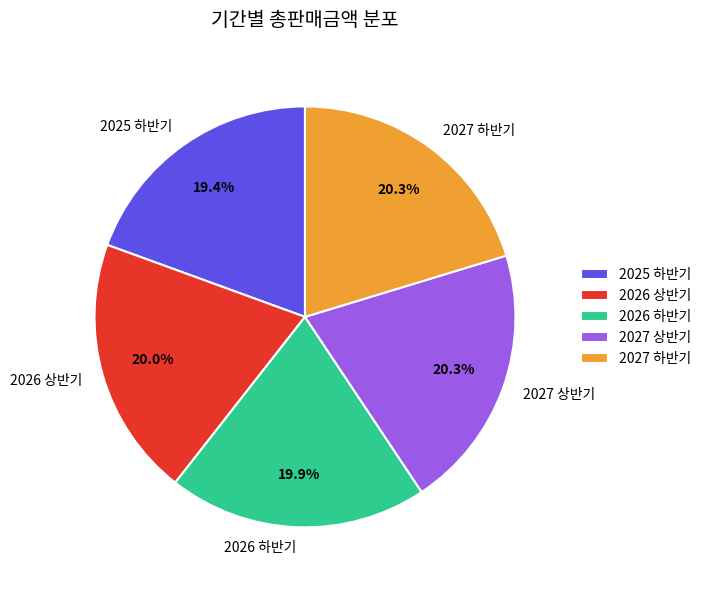

Does any single category account for the majority?

No